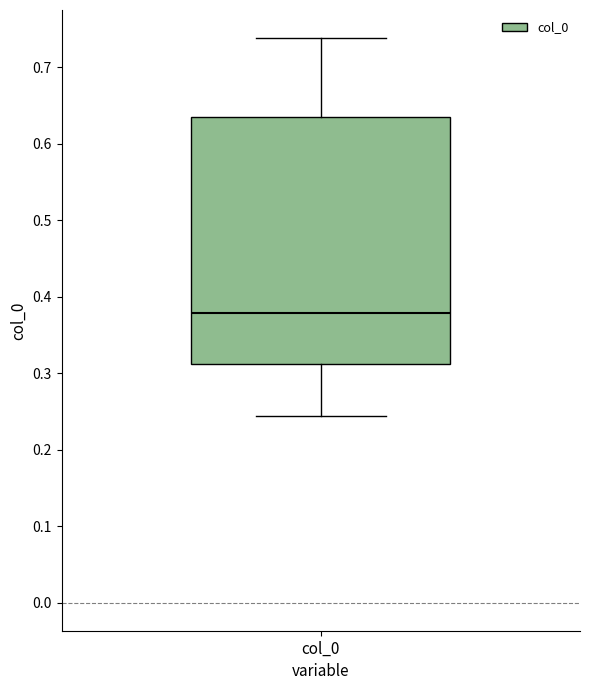

Read this box plot against the y-axis: the position of the median line, the range covered by the box, and the ends of both whiskers. The values are not printed on the chart, so give them approximately, as read against the axis.

median 0.38, box 0.31 to 0.63, whiskers 0.24 to 0.74